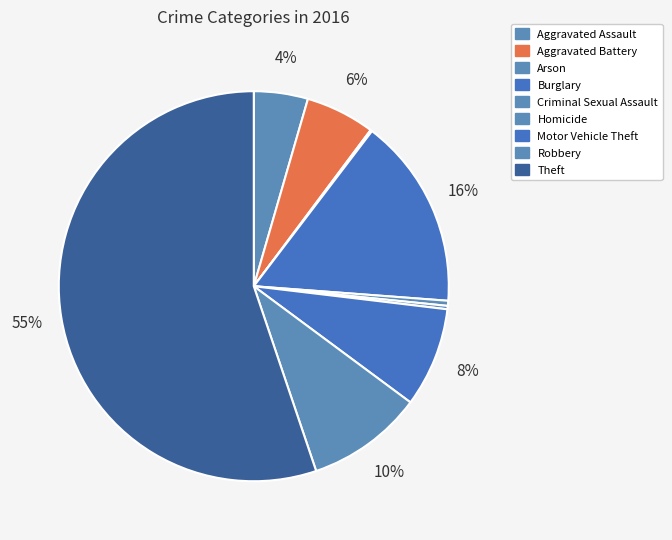

The Aggravated Assault slice represents 4% of the pie. True or false?

True